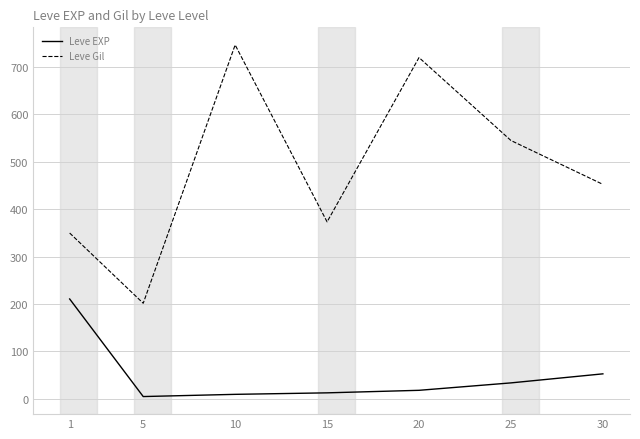

Which series has the largest total across all categories?

Leve Gil